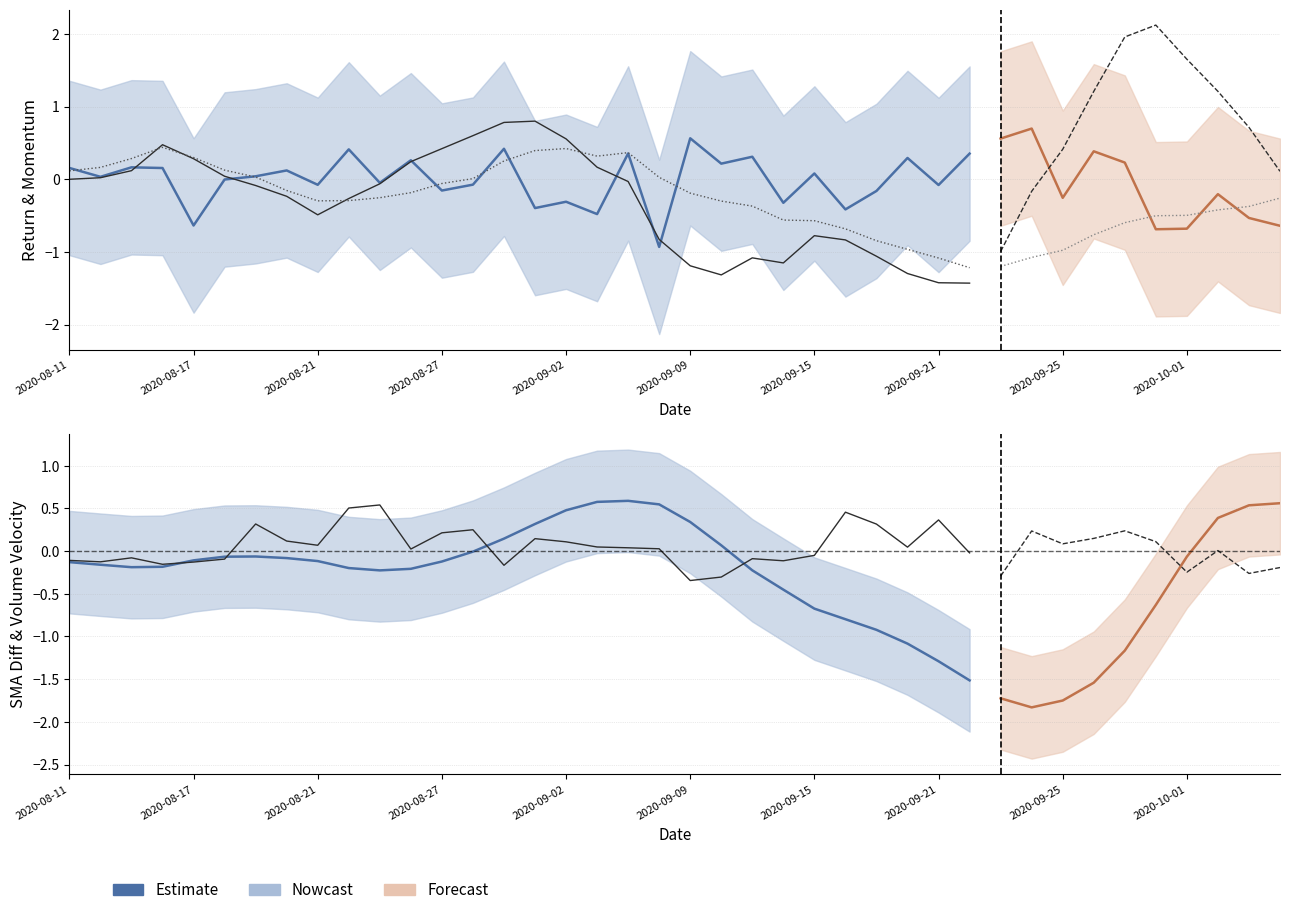

Reading left to right, what are all the values shown in this chart?

ReturnVelocity: 0.2	0.0	0.2	0.2	-0.6	-0.0	0.0	0.1	-0.1	0.4	-0.0	0.3	-0.2	-0.1	0.4	-0.4	-0.3	-0.5	0.4	-0.9	0.6	0.2	0.3	-0.3	0.1	-0.4	-0.2	0.3	-0.1	0.4
WeekMomentum: -0.0	0.0	0.1	0.5	0.3	0.0	-0.1	-0.2	-0.5	-0.3	-0.1	0.2	0.4	0.6	0.8	0.8	0.6	0.2	-0.0	-0.8	-1.2	-1.3	-1.1	-1.2	-0.8	-0.8	-1.1	-1.3	-1.4	-1.4
MonthMomentum: 0.1	0.2	0.3	0.4	0.3	0.1	0.0	-0.2	-0.3	-0.3	-0.3	-0.2	-0.1	0.0	0.3	0.4	0.4	0.3	0.4	0.0	-0.2	-0.3	-0.4	-0.6	-0.6	-0.7	-0.8	-1.0	-1.1	-1.2
SmaDiffWeekMonth: -0.1	-0.2	-0.2	-0.2	-0.1	-0.1	-0.1	-0.1	-0.1	-0.2	-0.2	-0.2	-0.1	-0.0	0.1	0.3	0.5	0.6	0.6	0.5	0.3	0.1	-0.2	-0.5	-0.7	-0.8	-0.9	-1.1	-1.3	-1.5
VolumeVelocity: -0.1	-0.1	-0.1	-0.2	-0.1	-0.1	0.3	0.1	0.1	0.5	0.5	0.0	0.2	0.3	-0.2	0.1	0.1	0.0	0.0	0.0	-0.3	-0.3	-0.1	-0.1	-0.1	0.5	0.3	0.0	0.4	-0.0